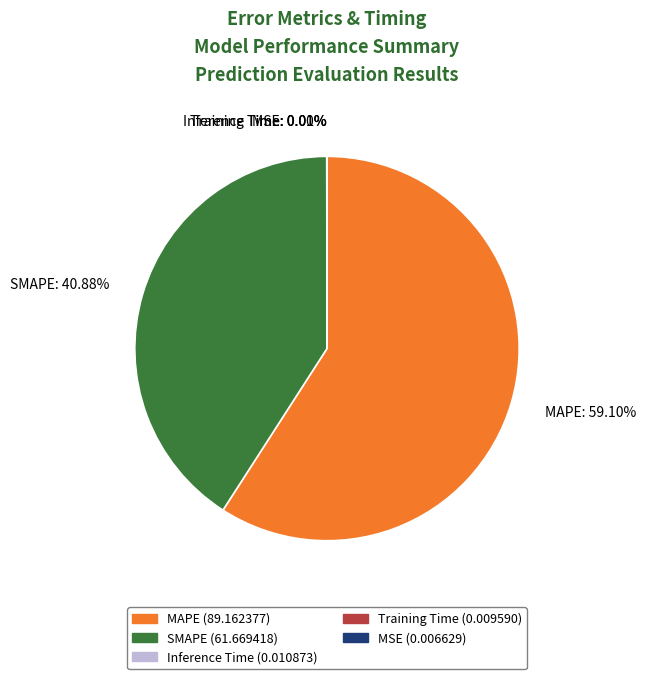

Does SMAPE: 40.88% account for over 50% of the chart?

No